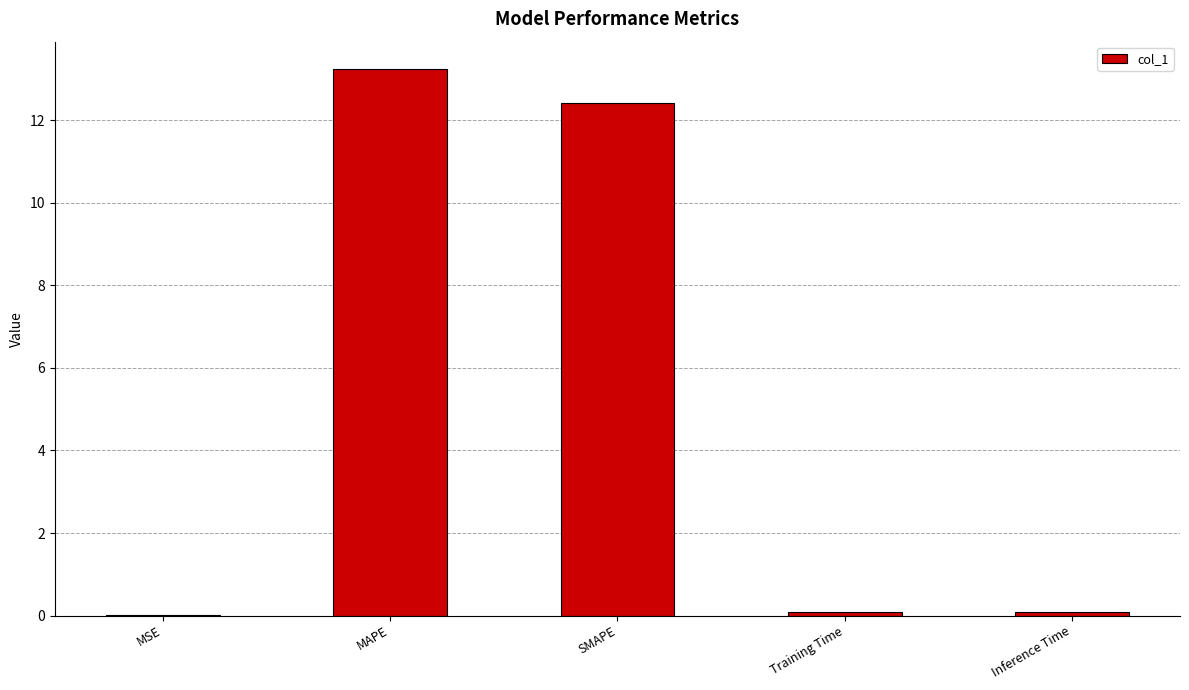

What is the greatest value displayed?

13.2